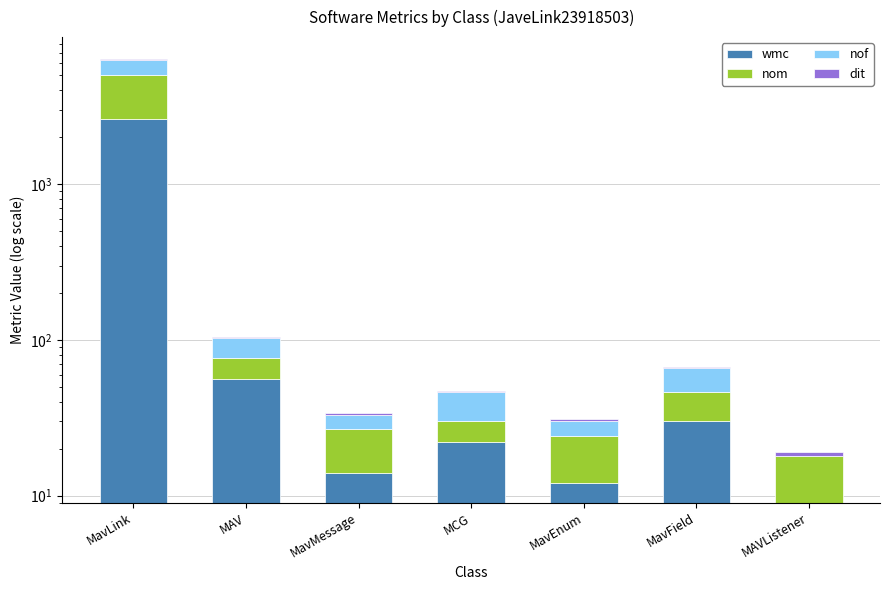

Which label corresponds to the largest value in the chart?

MavLink